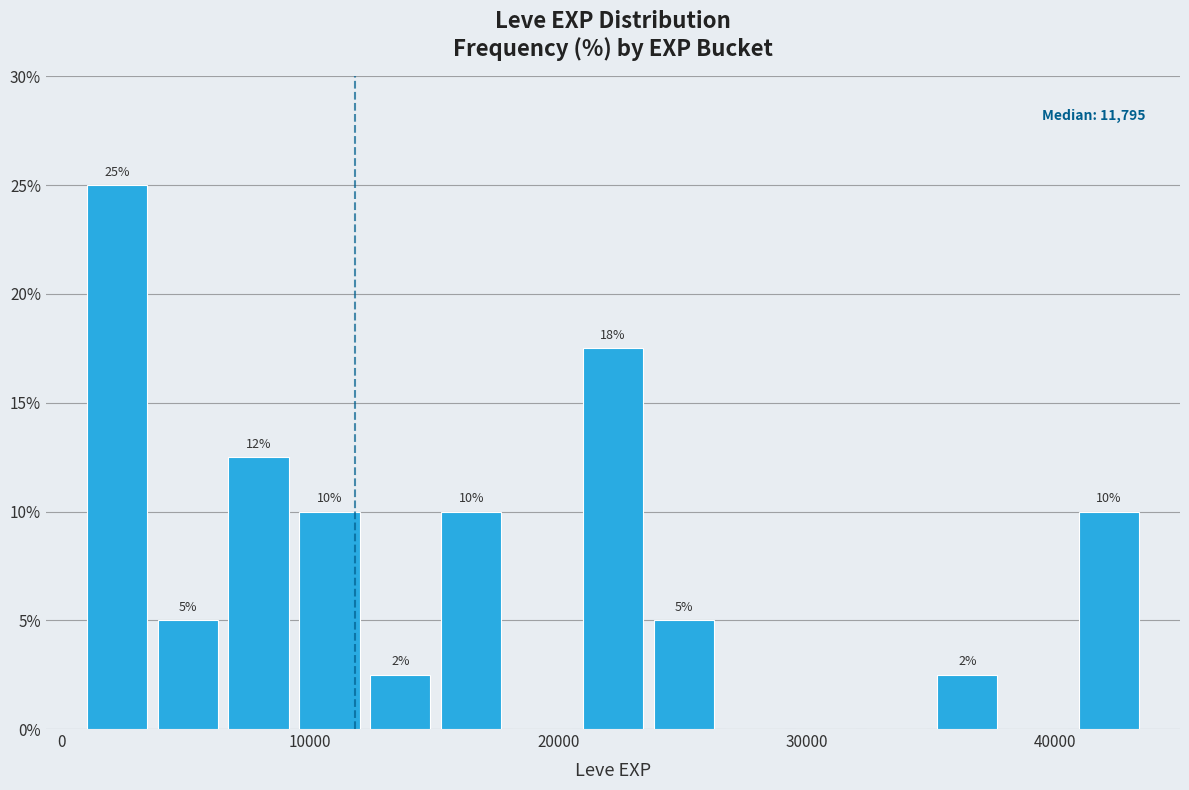

Around what value on the x-axis is the tallest bar? Give the approximate position of its centre, as read against the axis.

2000